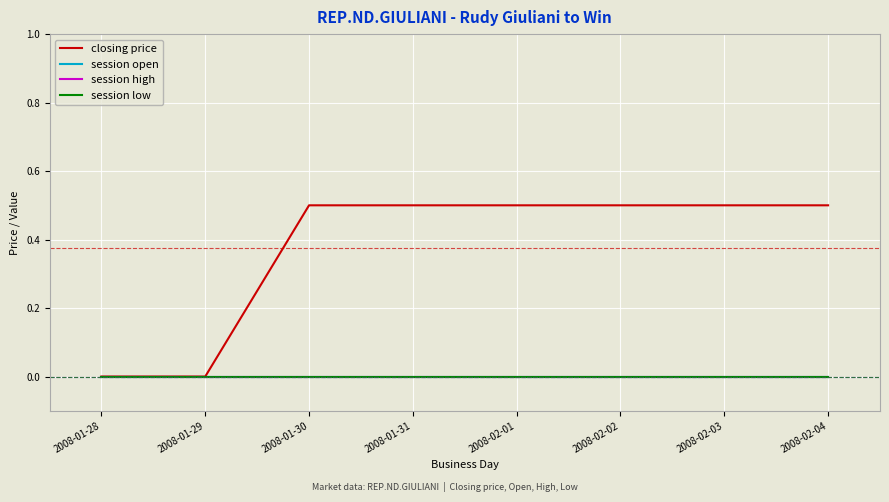

Which series has the largest total across all categories?

closing price